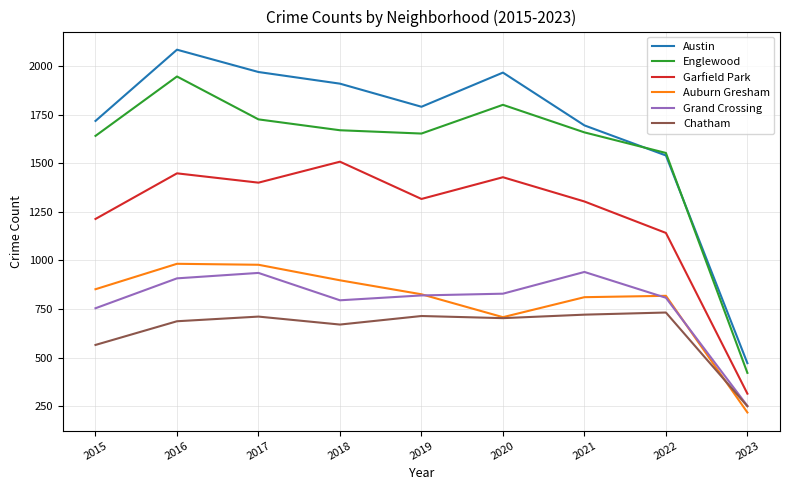

Which category has the lowest value in the Auburn Gresham series?

2023